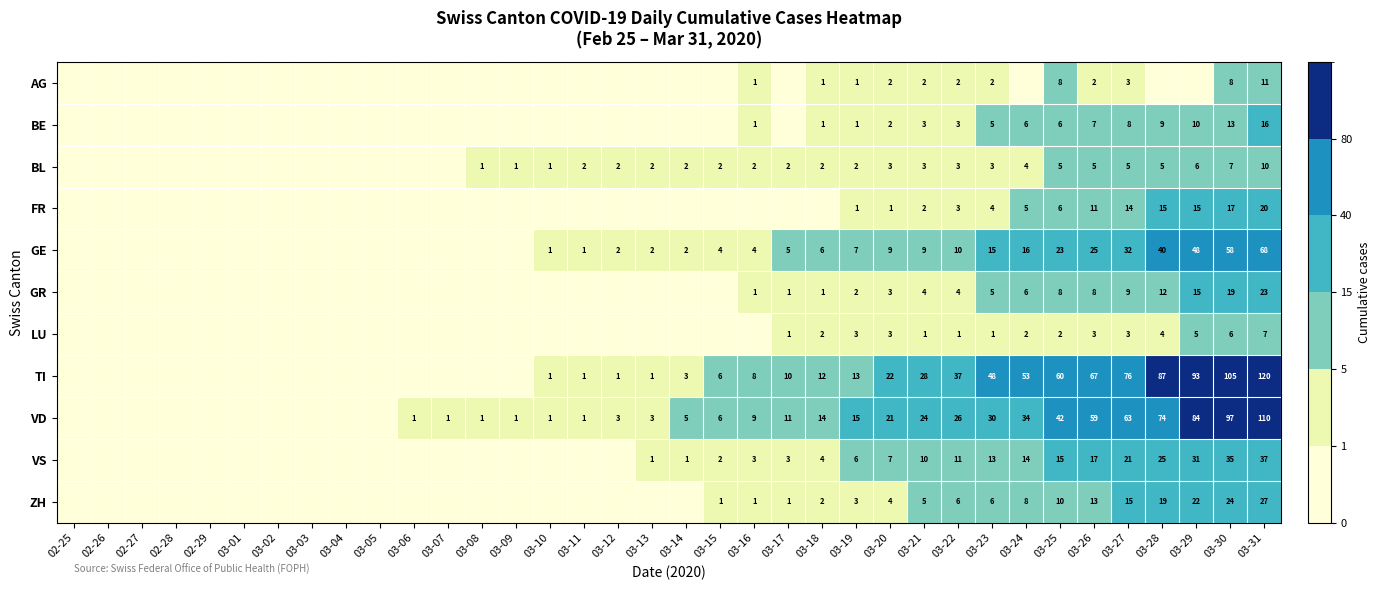

Which series changed the most between 03-19 and 03-22?

TI